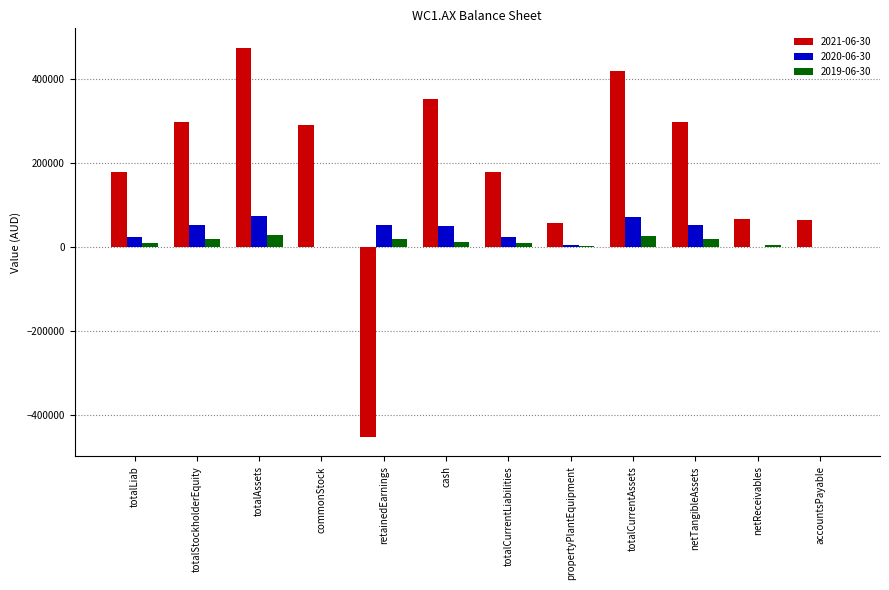

Is it true that 2020-06-30 equals 36640 at netReceivables?

False